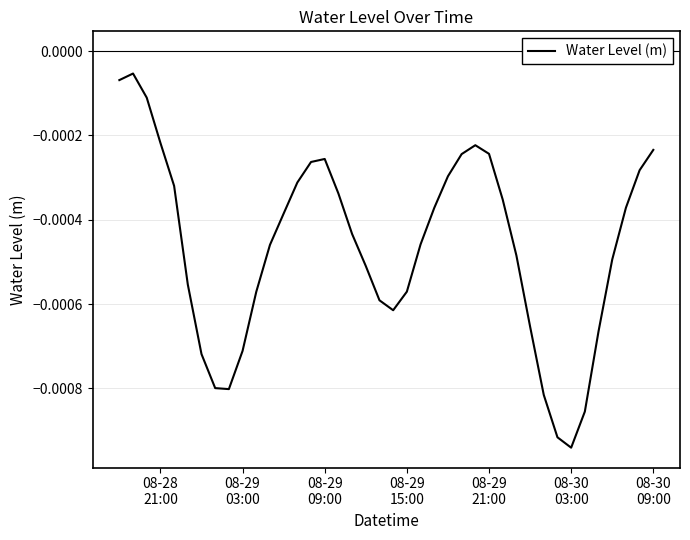

Which category has the lowest value across all series?

08-30
03:00